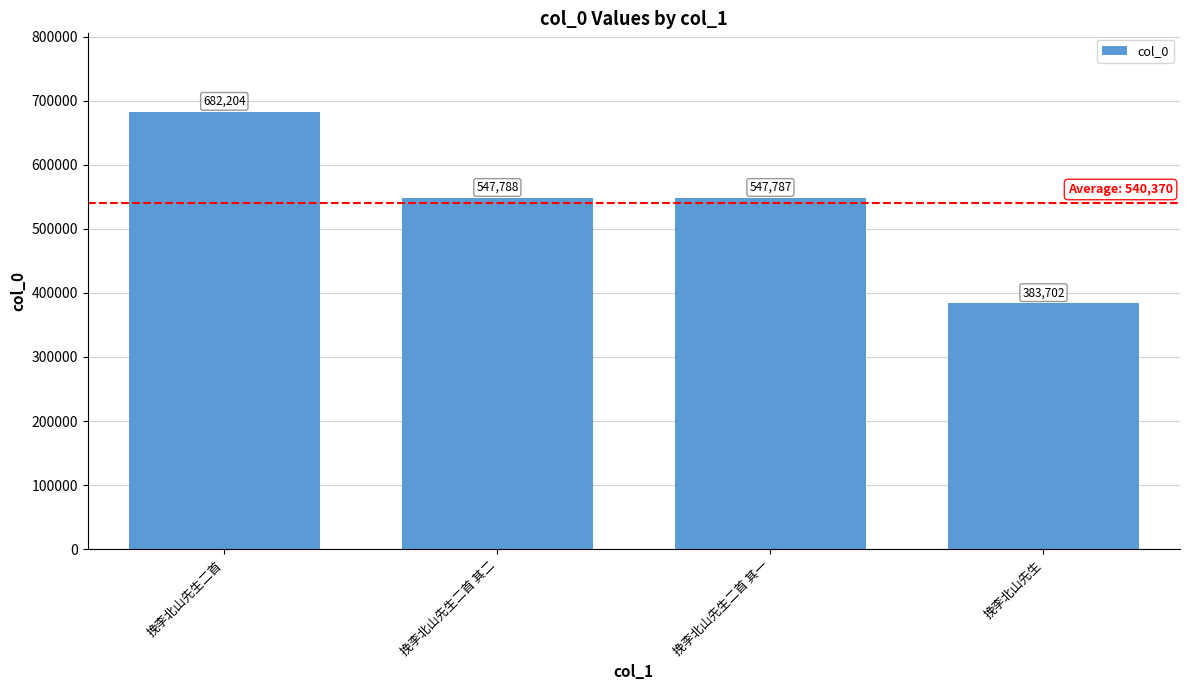

Are the bars grouped side by side (vs. stacked)?

No